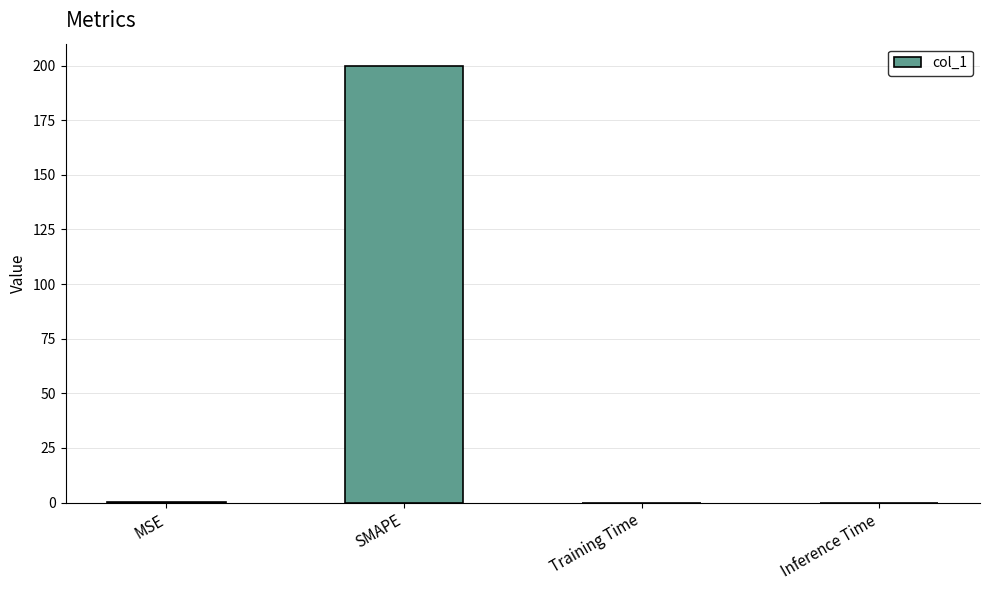

How many series are shown in this chart?

1